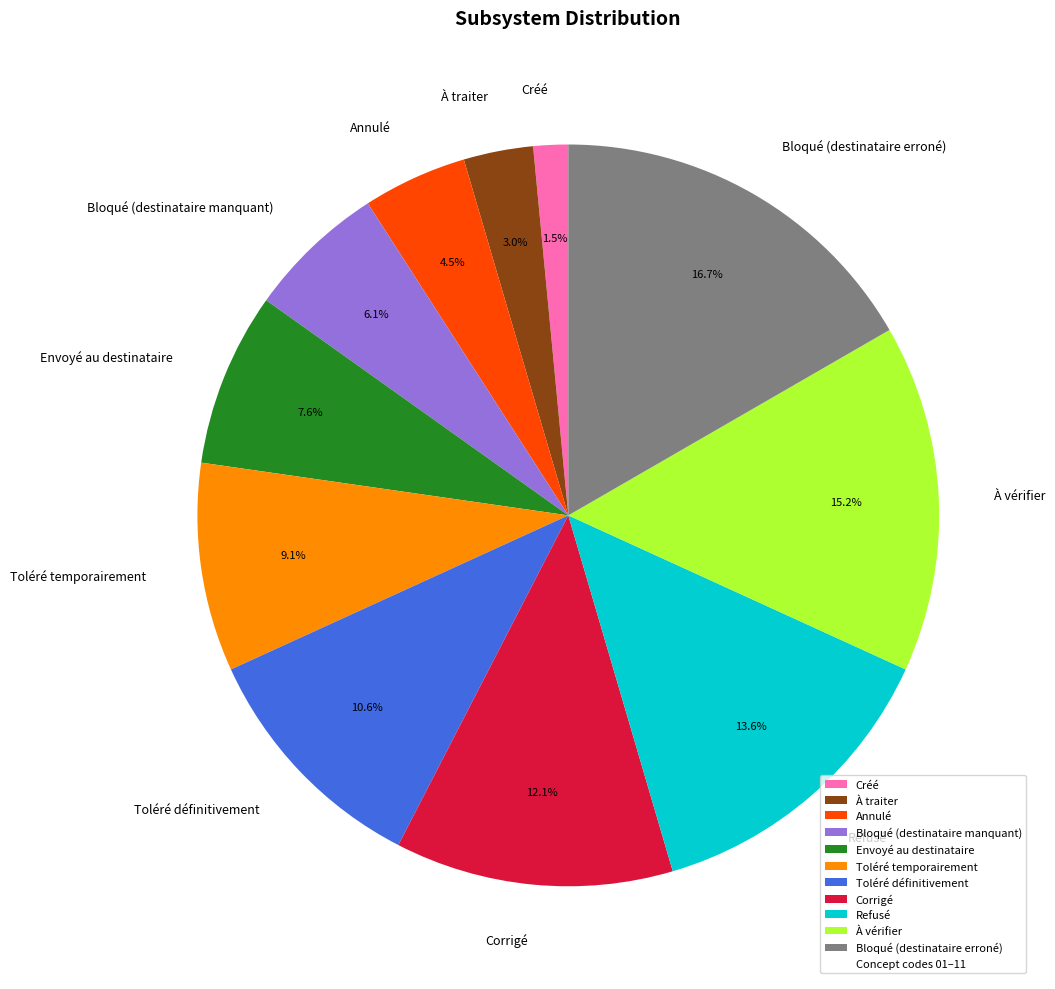

What is the total percentage of Toléré définitivement and Bloqué (destinataire erroné)?

27.3%